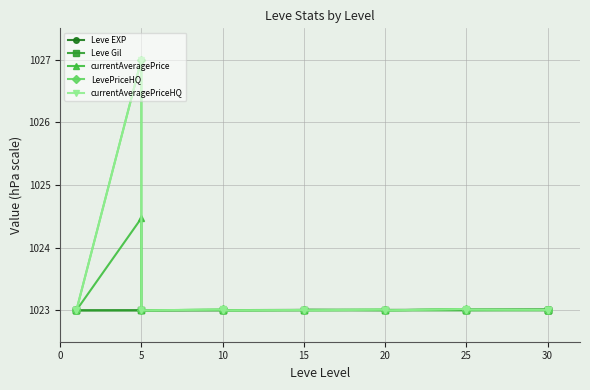

The value of Leve EXP at 10 is 1023.0. True or false?

True